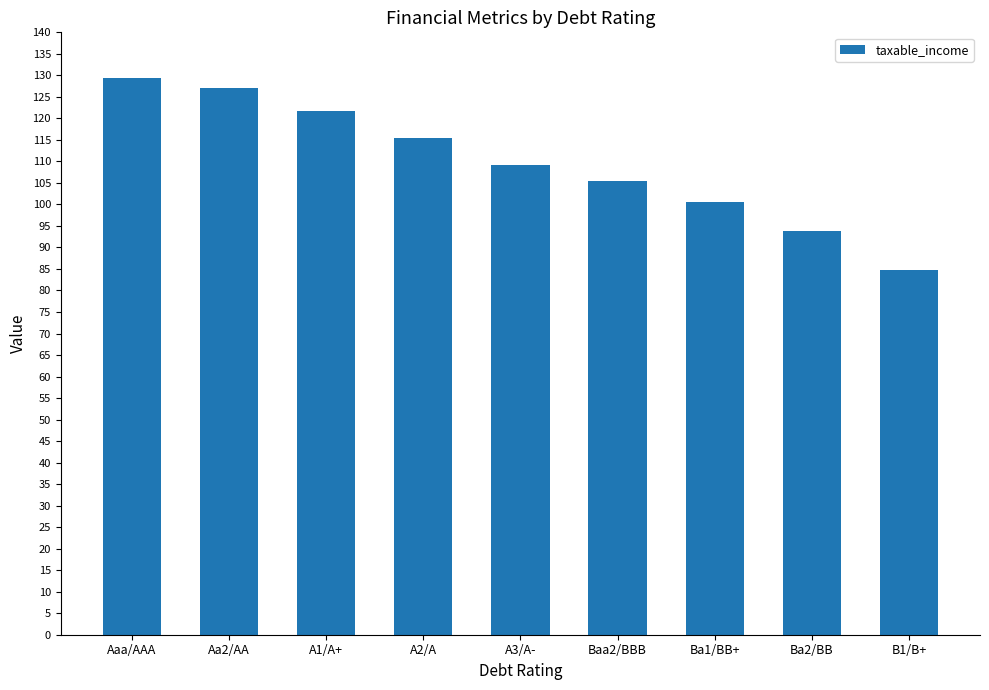

What is the minimum value shown in the chart?

84.8